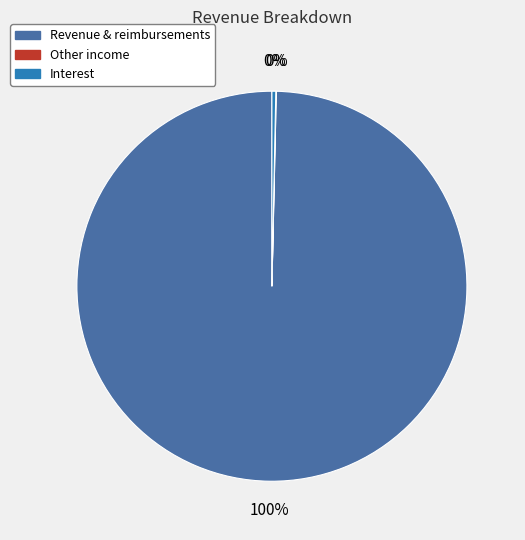

True or false: Interest accounts for 12% of the total.

False